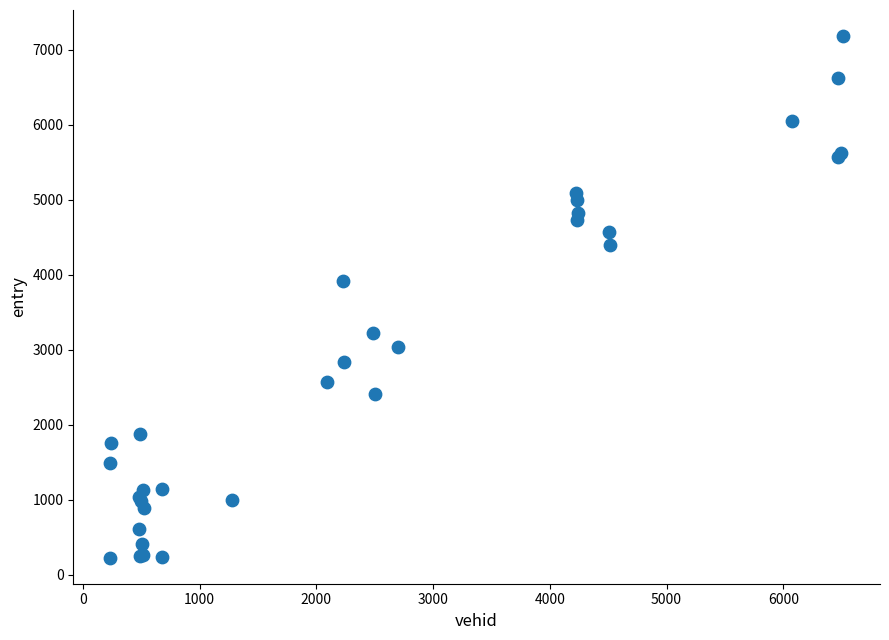

What Y value in the scatter plot is closest to 3706?

3920.7